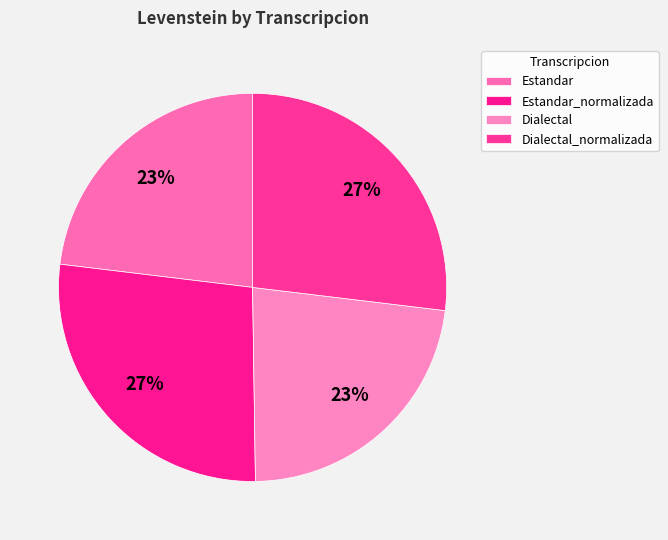

Which category has the biggest portion of the pie?

Estandar_normalizada